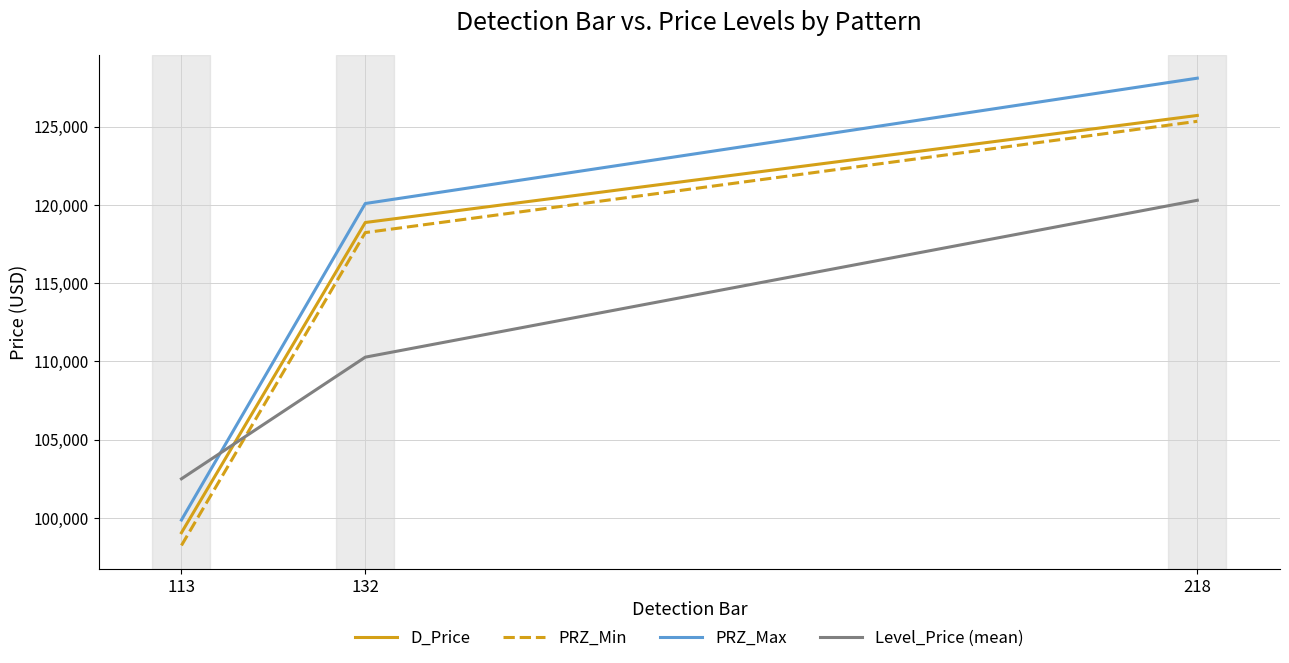

What is the difference between the PRZ_Min values at 132 and 113?

19985.9